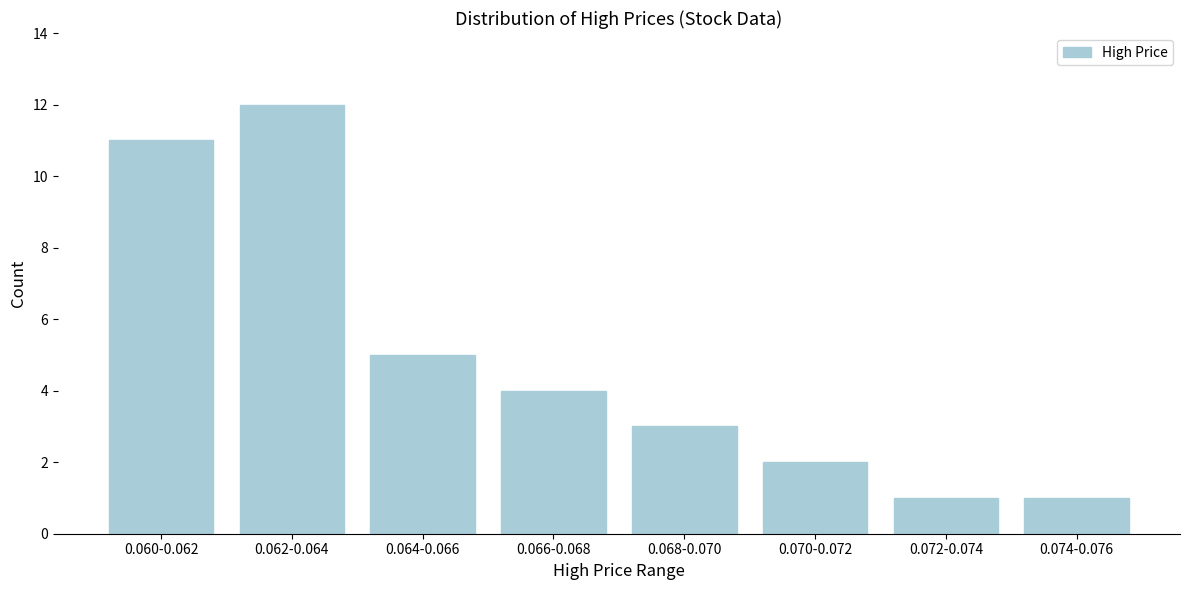

Reading left to right, transcribe all the data shown in this chart.

0.060-0.062=11	0.062-0.064=12	0.064-0.066=5	0.066-0.068=4	0.068-0.070=3	0.070-0.072=2	0.072-0.074=1	0.074-0.076=1